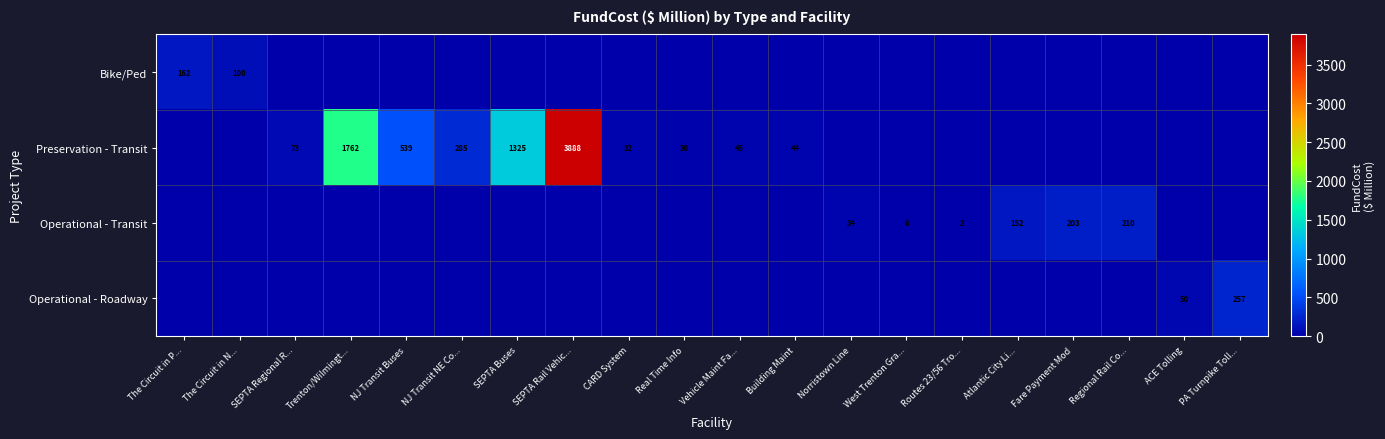

The value of Operational - Transit at West Trenton Gra... is 1. True or false?

False